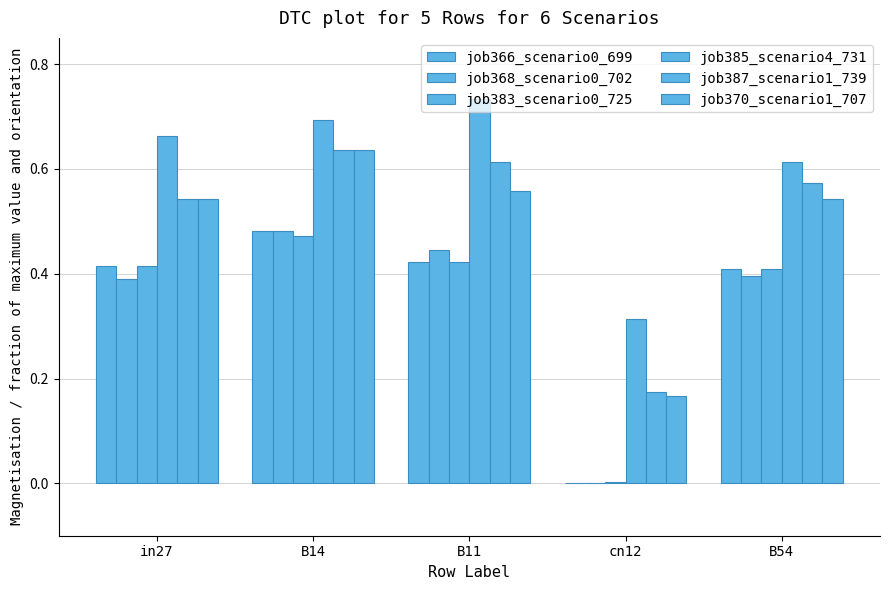

Are the bars horizontal?

No